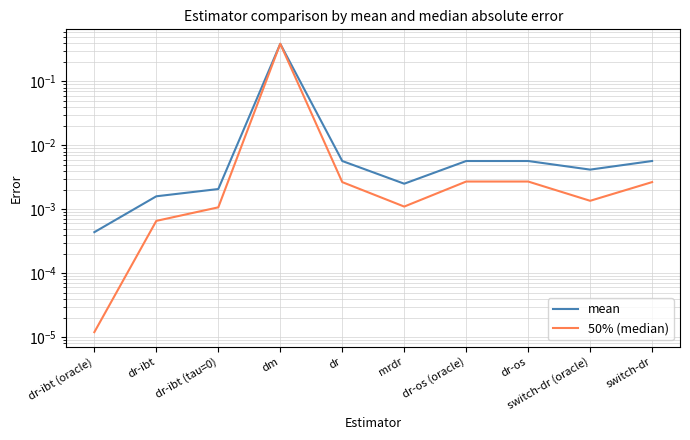

What position from the right is switch-dr (oracle)?

2